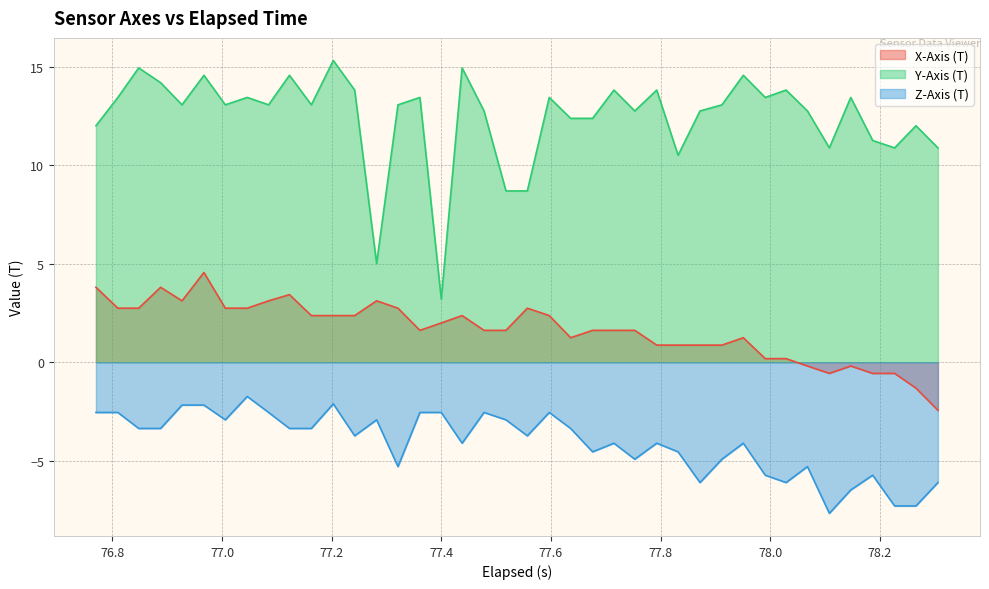

Which series has the largest total across all categories?

Y-Axis (T)